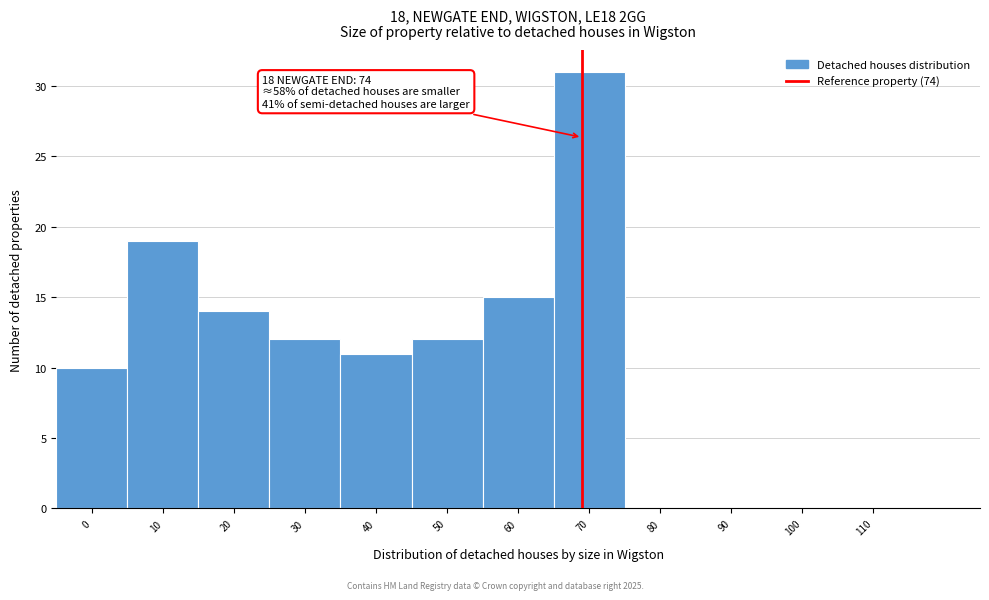

Reading left to right, what are all the values shown in this chart?

0=10	10=19	20=14	30=12	40=11	50=12	60=15	70=31	80=0	90=0	100=0	110=0